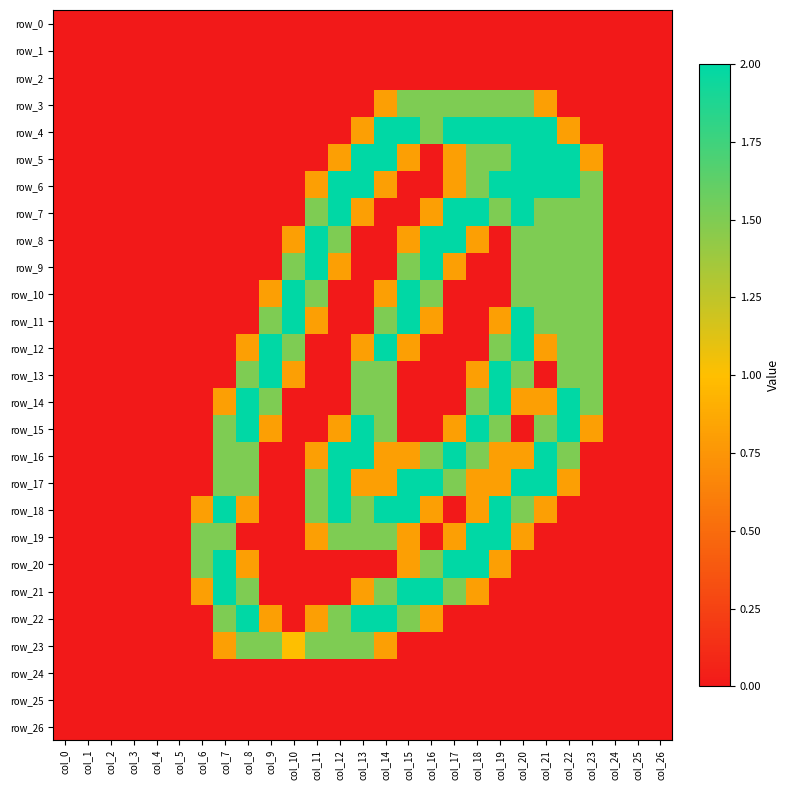

True or false: row_11 has a value of 0.9 at col_7.

False